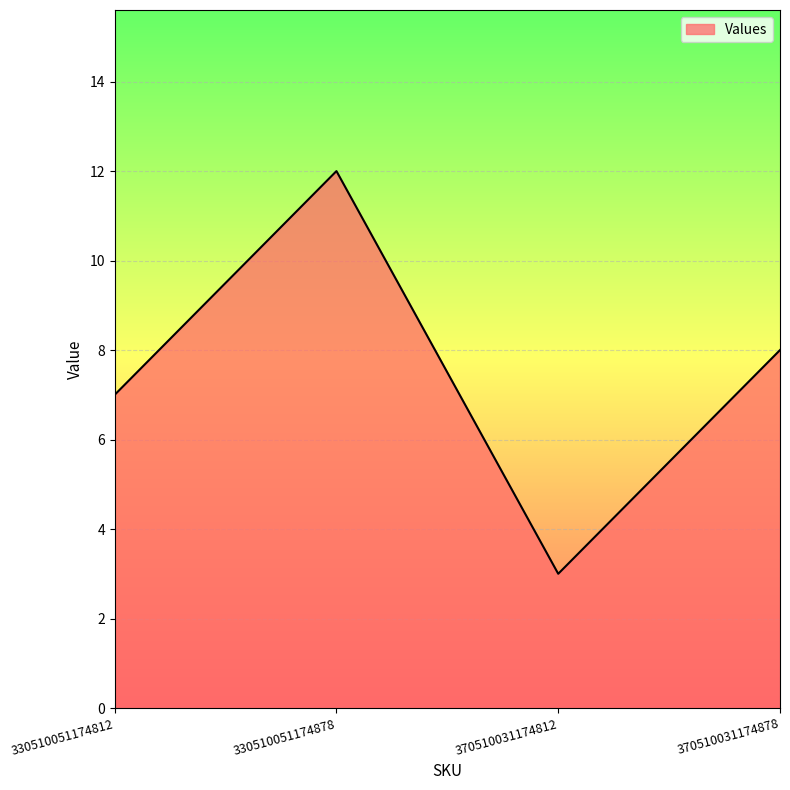

Read the value at 370510031174812.

3